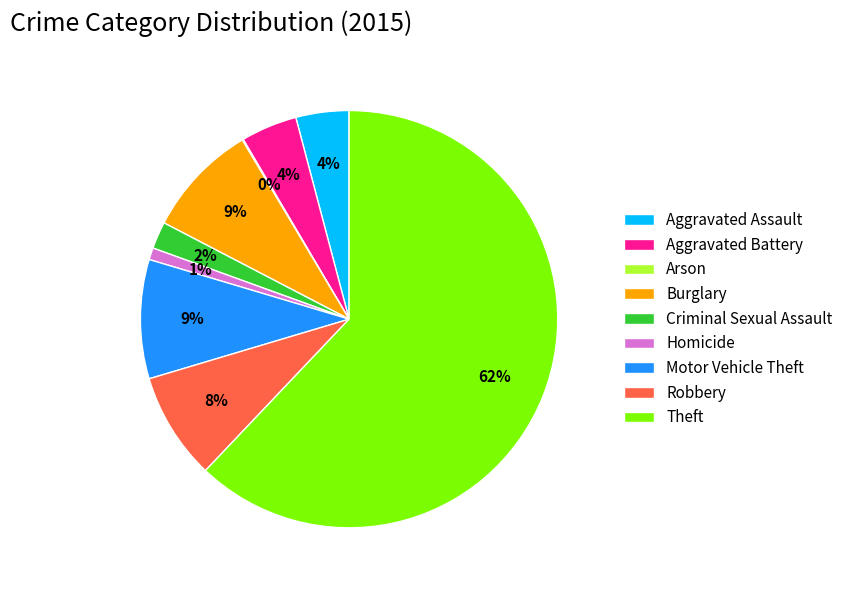

Which category has the biggest portion of the pie?

Theft